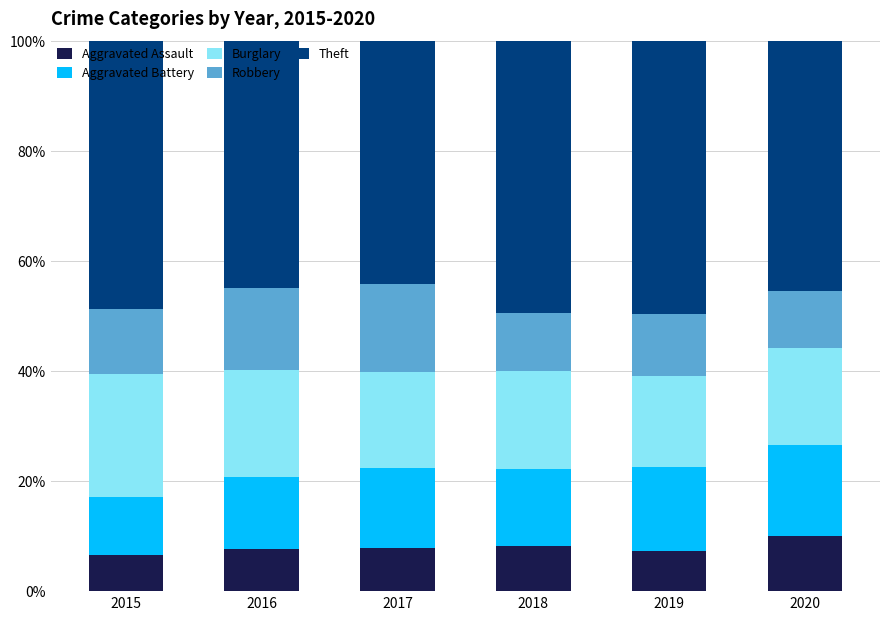

What is the difference between the maximum and minimum values in the Aggravated Assault series?

3.5